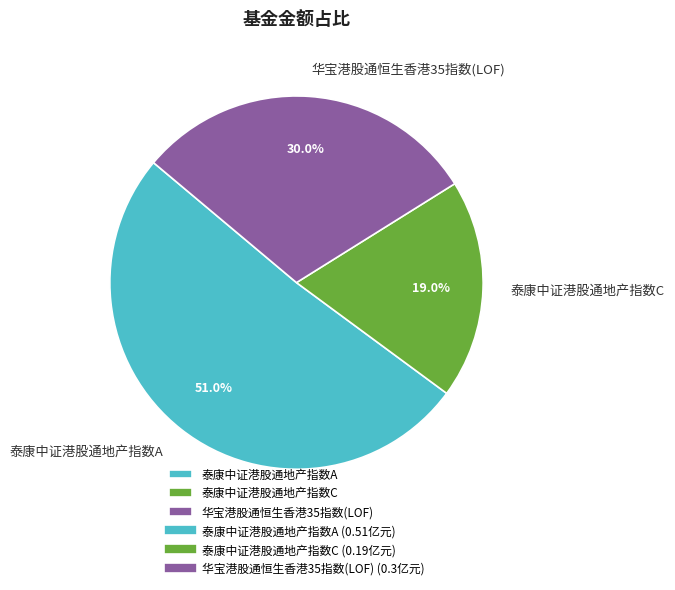

Rank the categories by value from lowest to highest.

泰康中证港股通地产指数C, 华宝港股通恒生香港35指数(LOF), 泰康中证港股通地产指数A